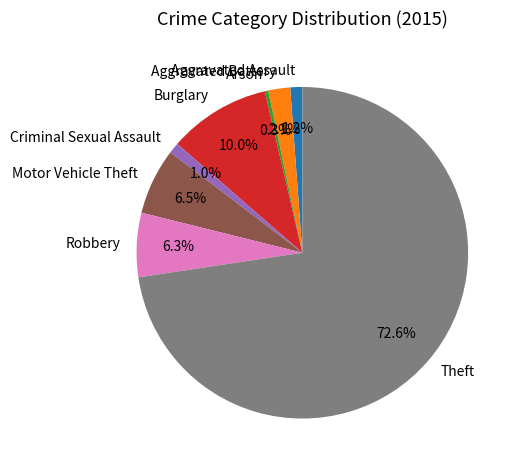

Between Aggravated Battery and Robbery, which is larger?

Robbery